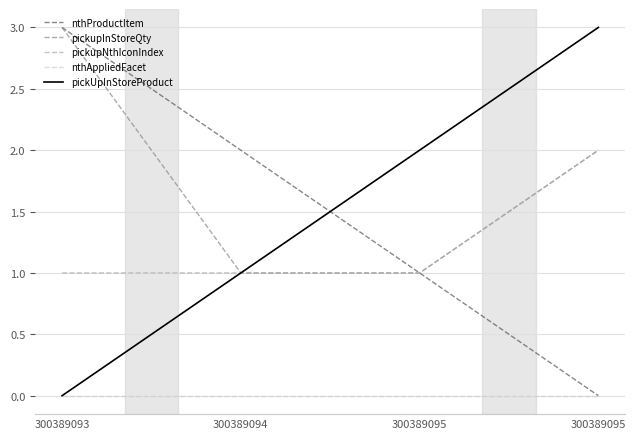

Count the number of categories in the chart.

4